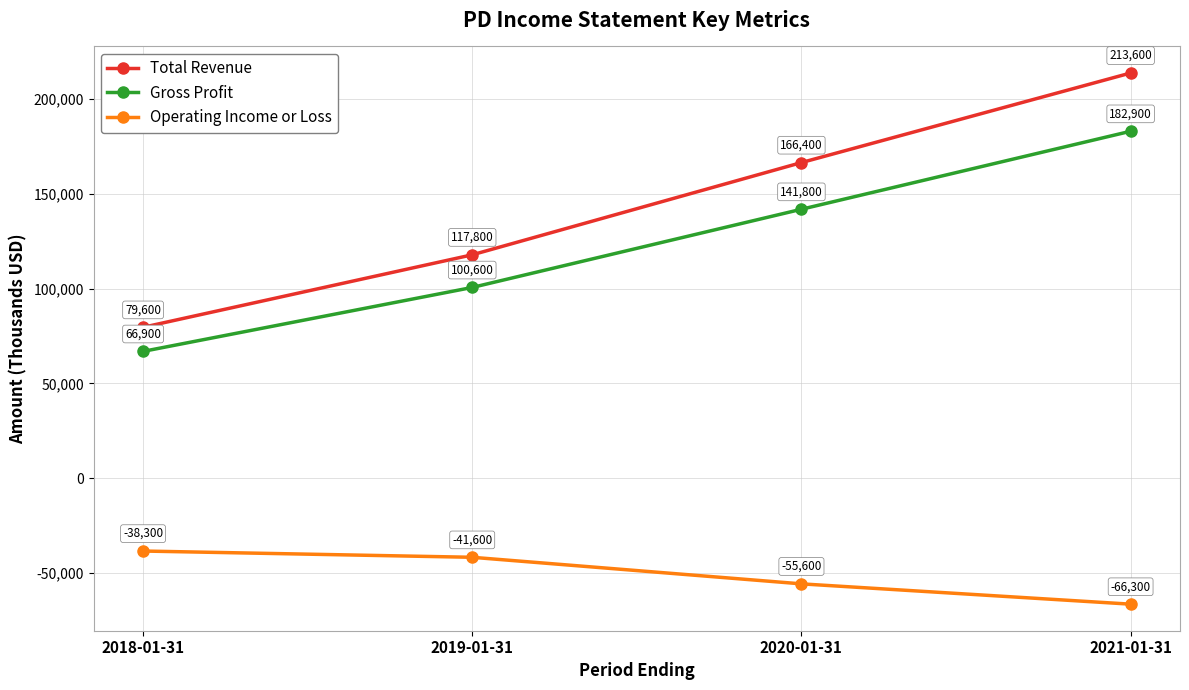

Read the Gross Profit value at 2018-01-31, to the nearest 50.

66900